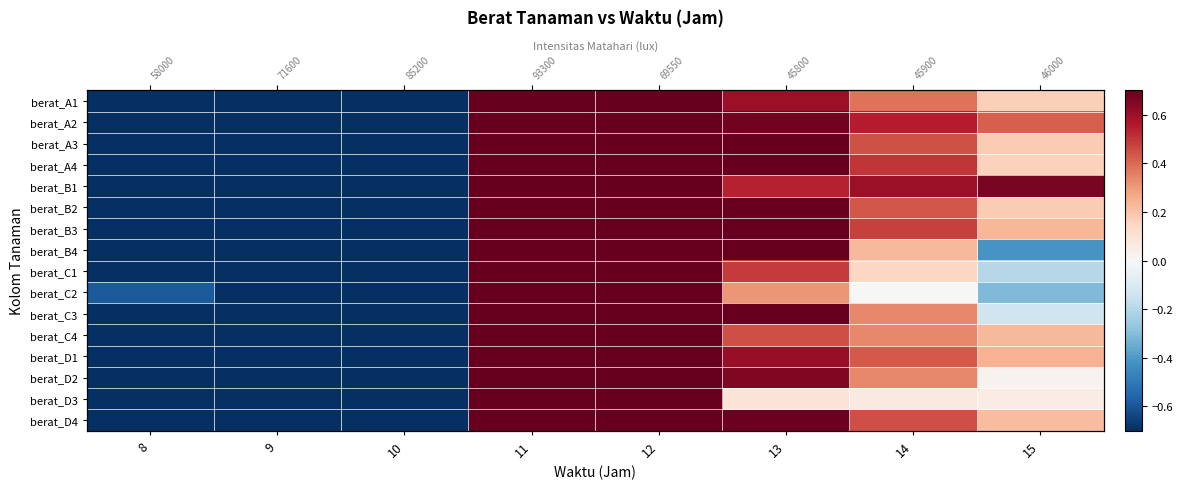

Which category has the lowest value in the berat_A1 series?

8